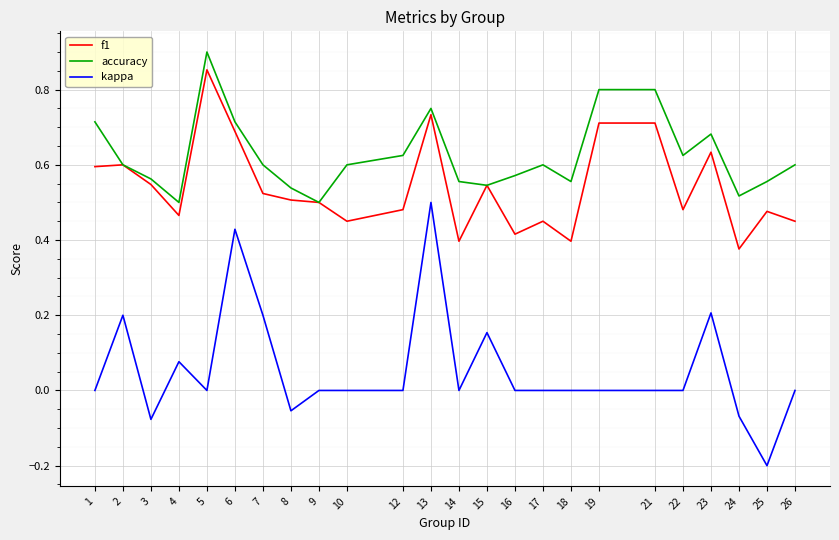

What is the total value across all series at 14?

1.0